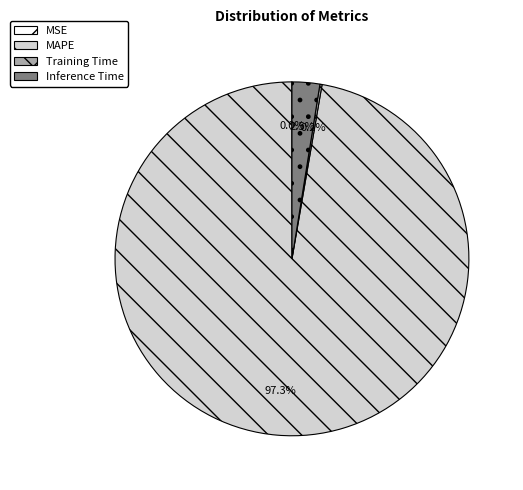

Does any single category account for the majority?

Yes